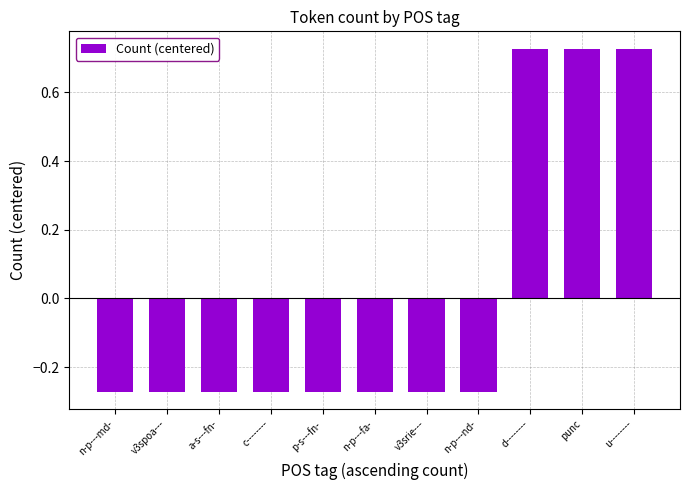

How many series are shown in this chart?

1